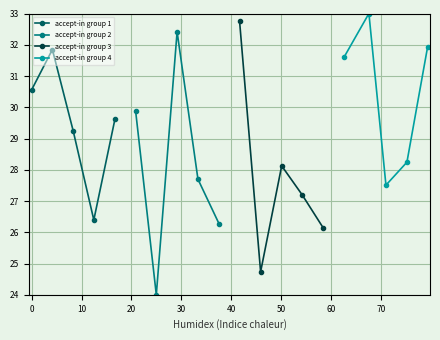

What is the value of the accept-in group 1 point at the 4th from the left?

26.4